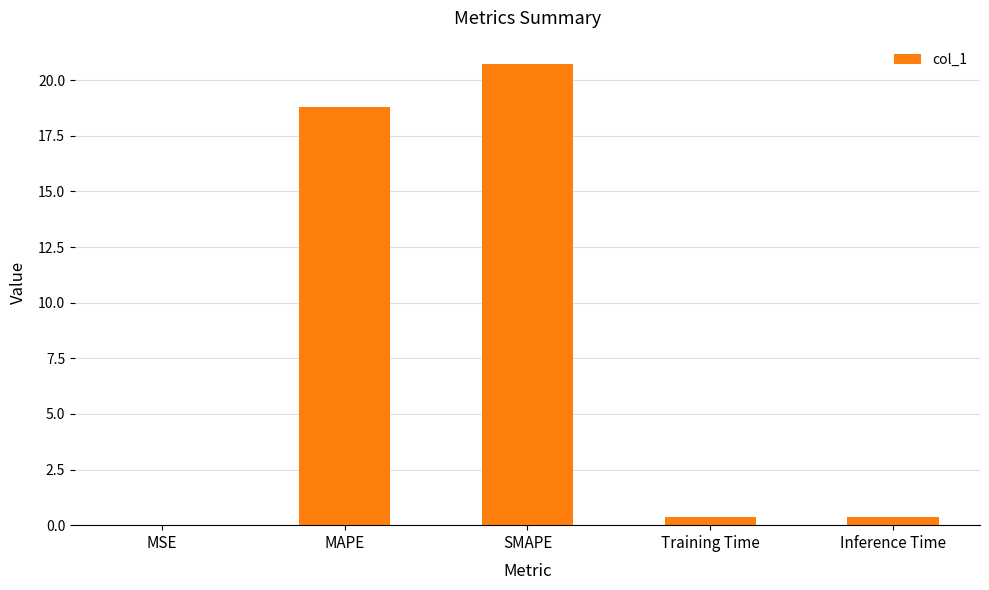

The value at SMAPE is 20.7. True or false?

True